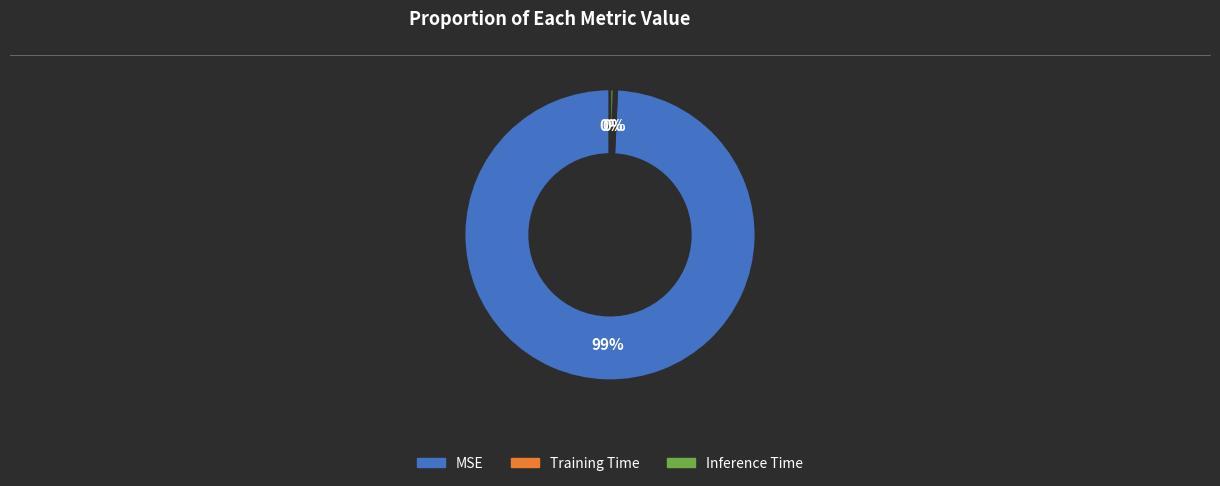

Is the sum of MSE and Inference Time greater than half?

Yes